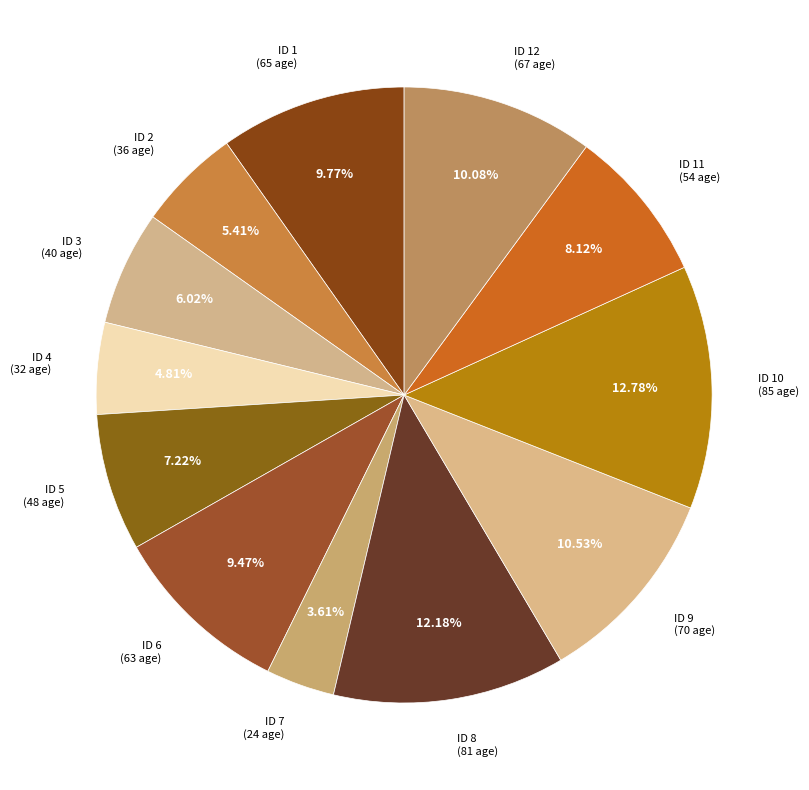

Is ID 8 the majority of the pie?

No